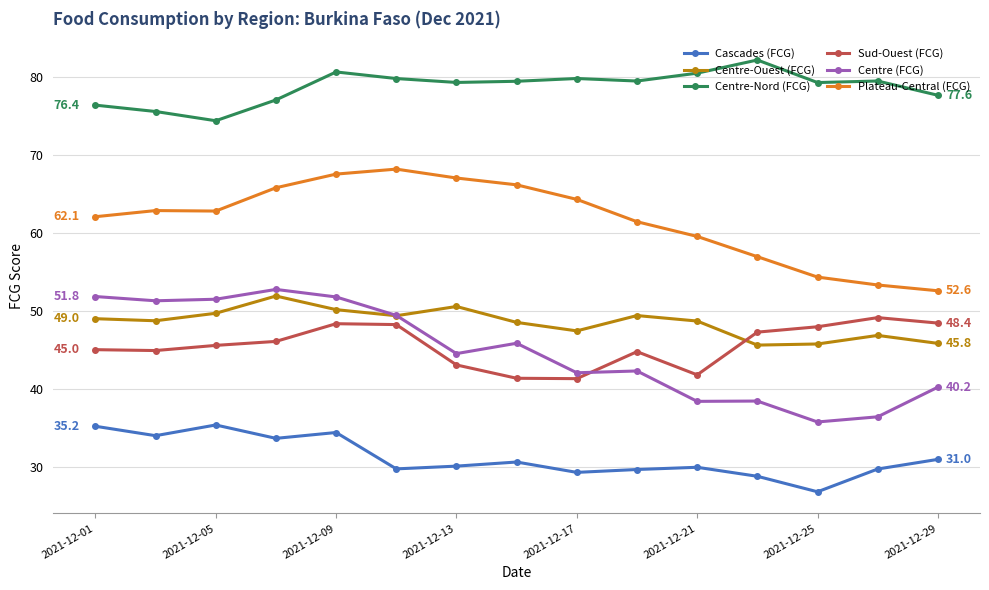

At how many categories does at least one series exceed 30?

15